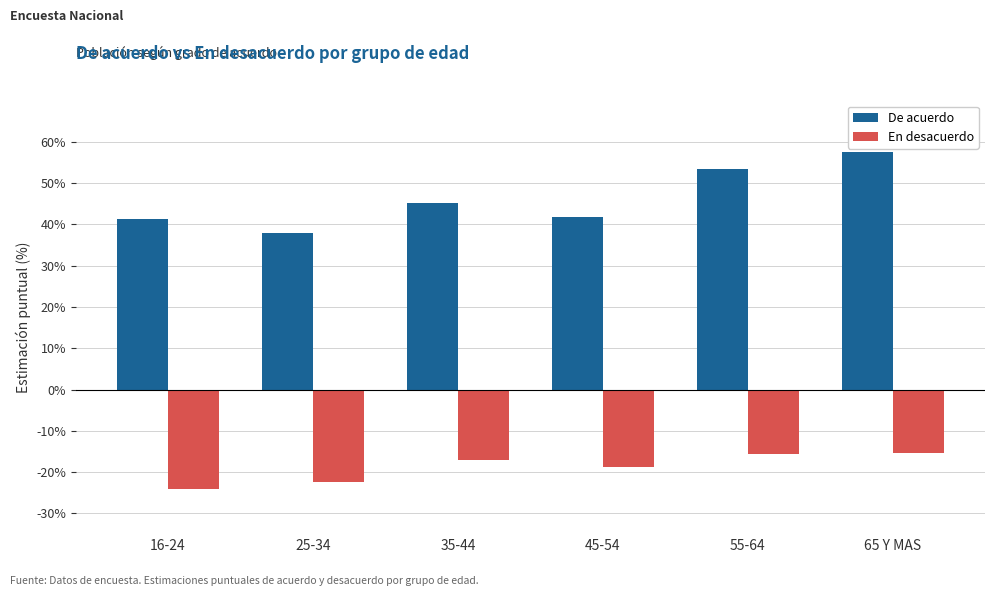

Count the number of data series in this chart.

2